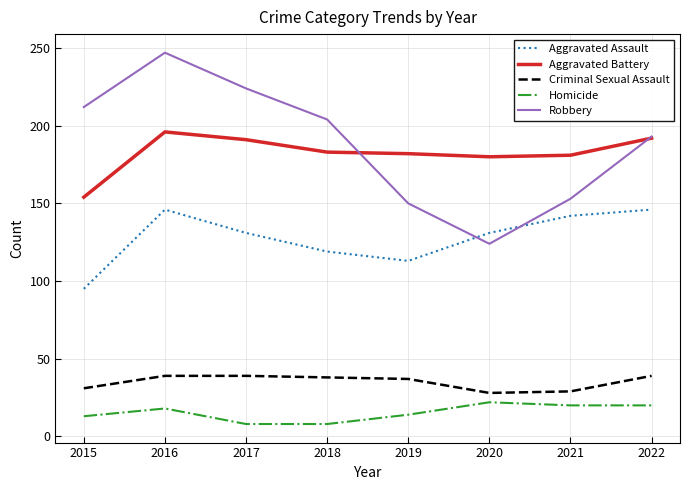

What is the total value across all series at 2020?

485